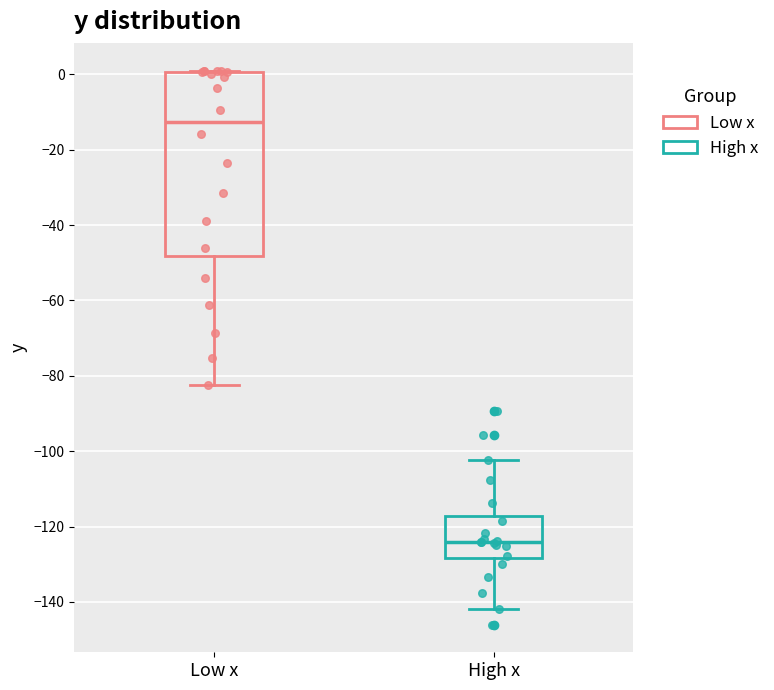

Which box's median line is the lowest?

High x